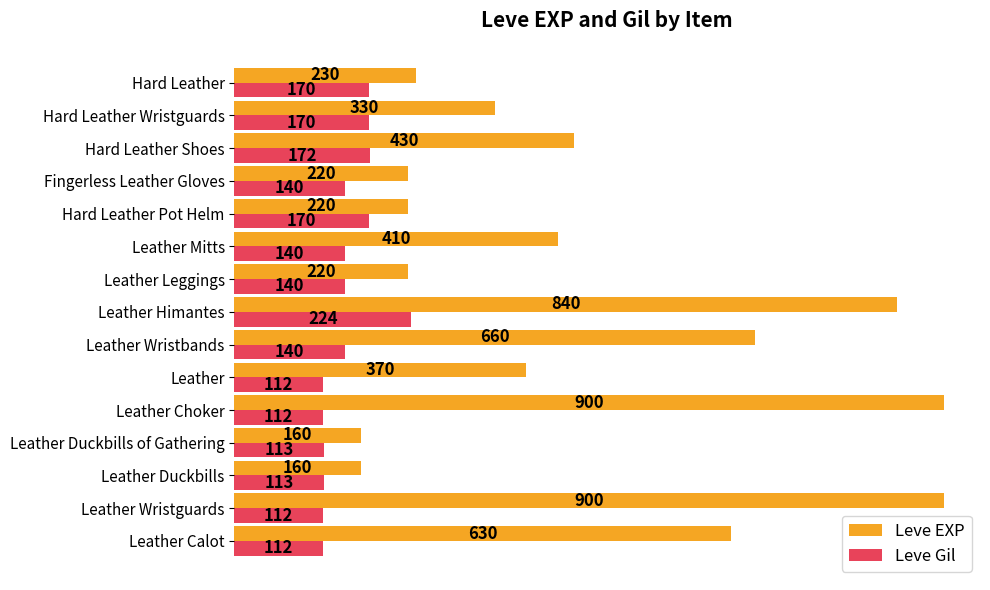

Rank the series by their average value, from lowest to highest.

Leve Gil, Leve EXP